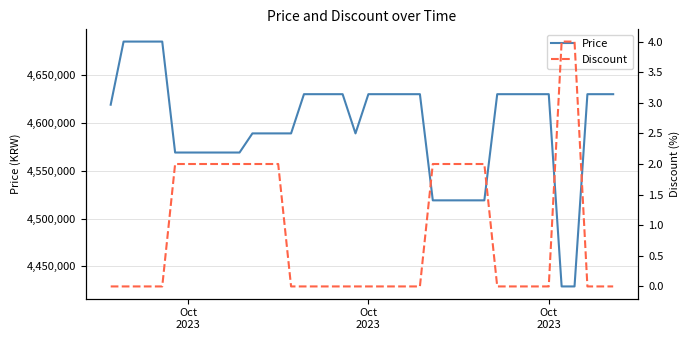

True or false: Price and Discount cross at least once.

False